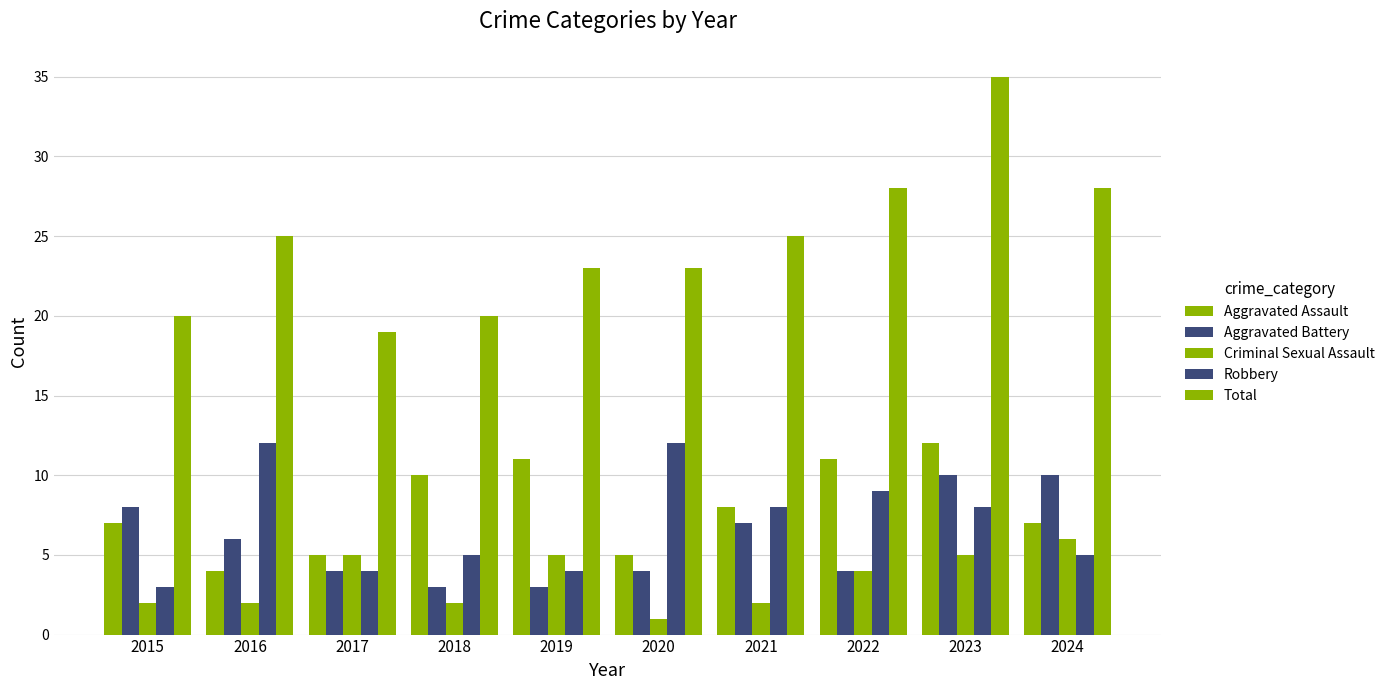

Count the Aggravated Battery values in the range 4 to 8.

6